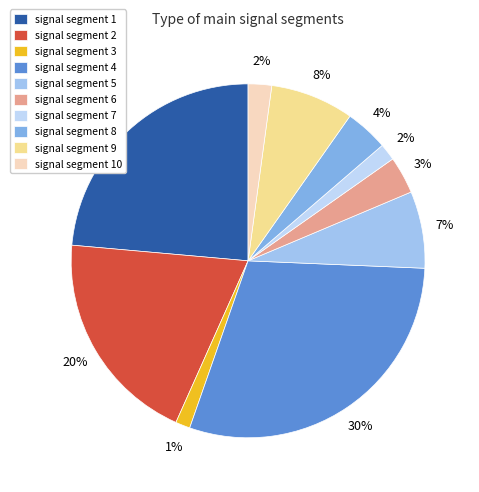

What is the largest slice in the pie chart?

signal segment 4